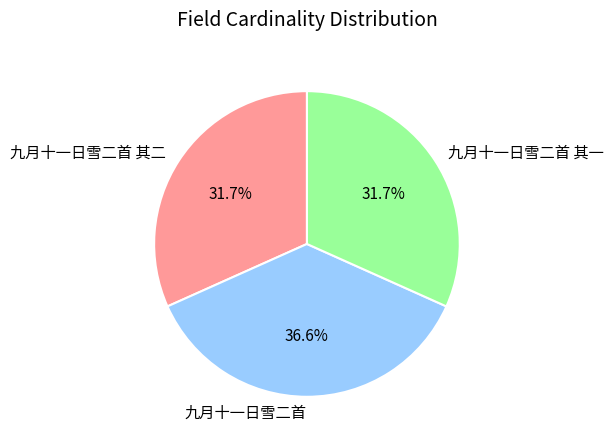

How many segments does this pie chart have?

3